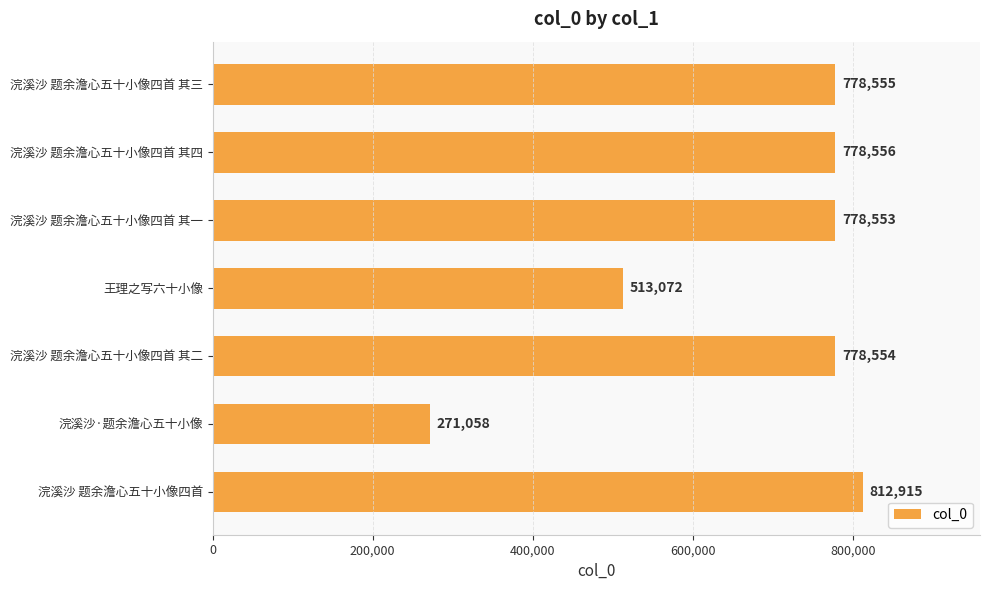

What is the smallest value displayed?

271058